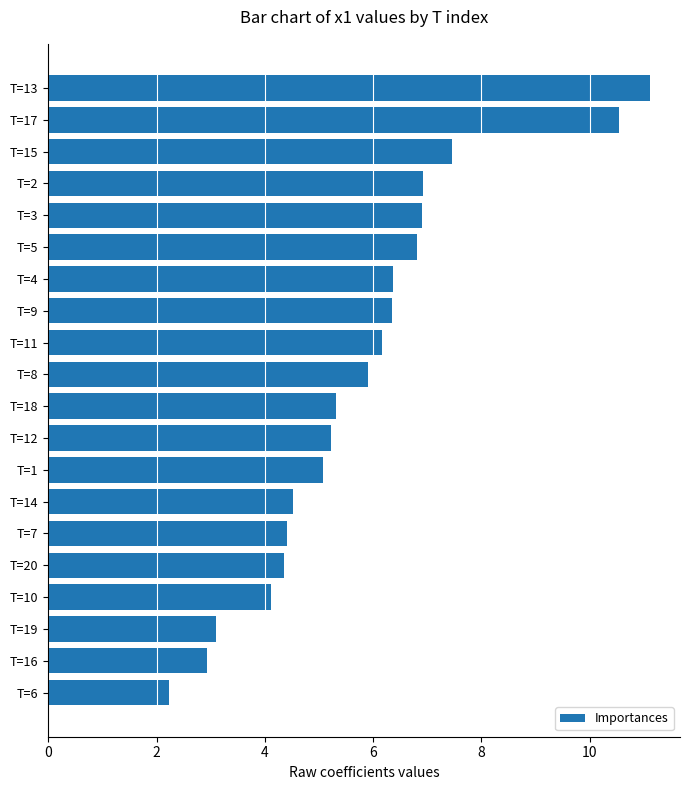

What is the difference between the values at T=20 and T=5?

2.5